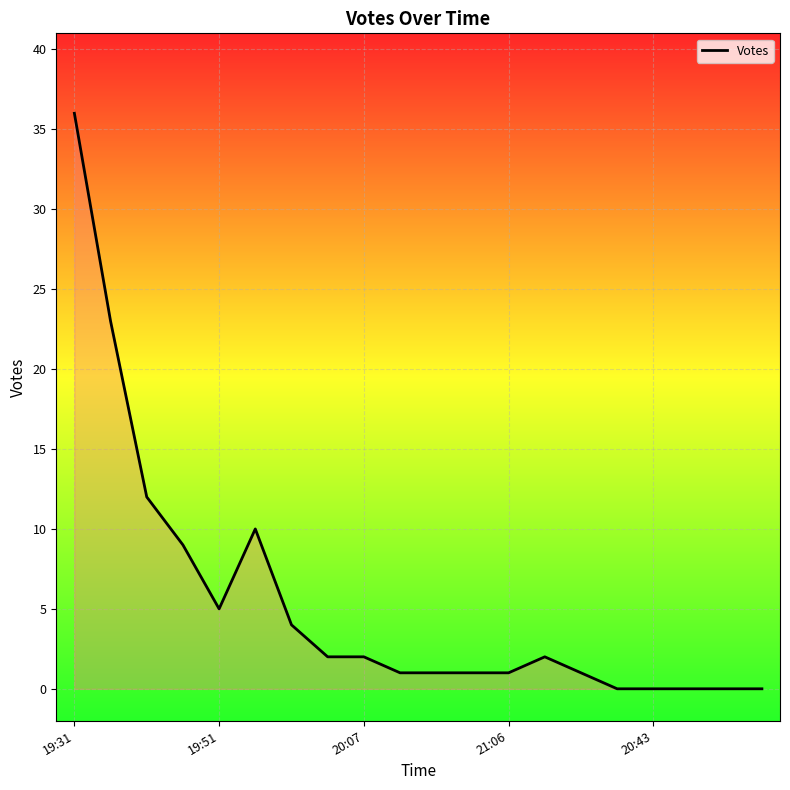

True or false: there are more than 0 points higher than both neighbors.

True